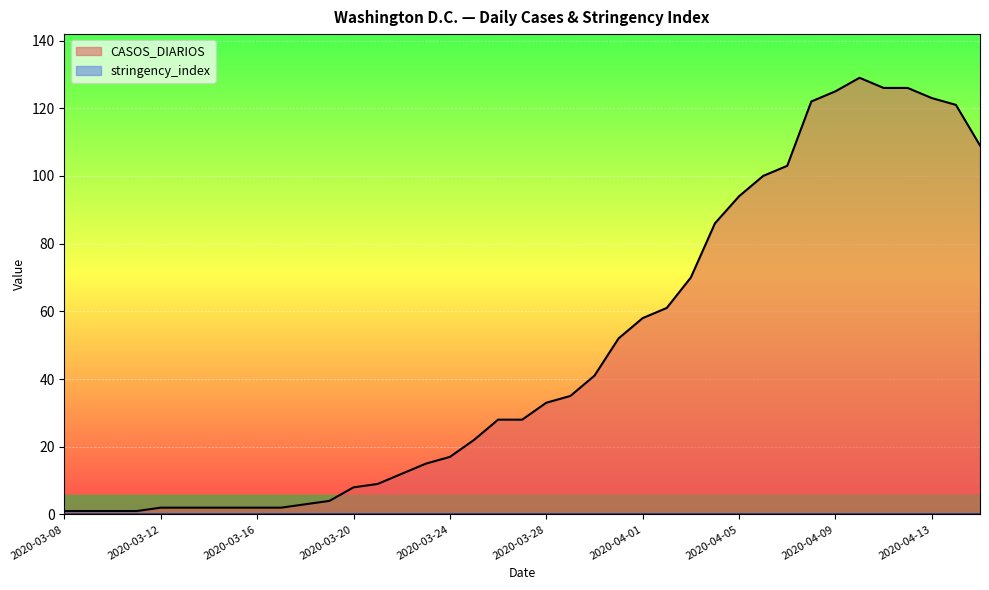

True or false: the data shows 43 at 2020-03-26.

False